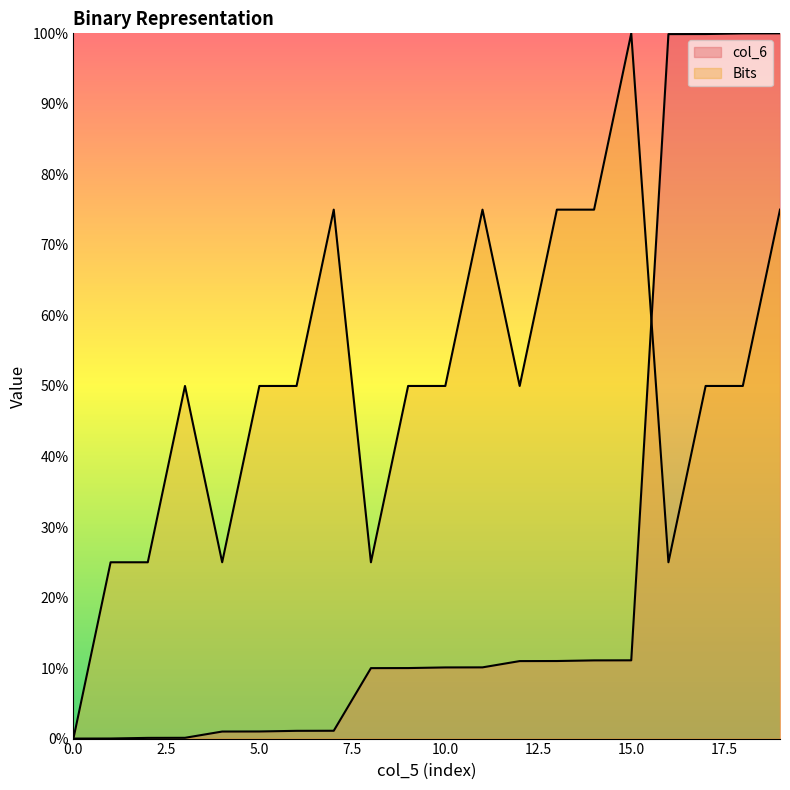

What is the total value across all series at 7?

76.1